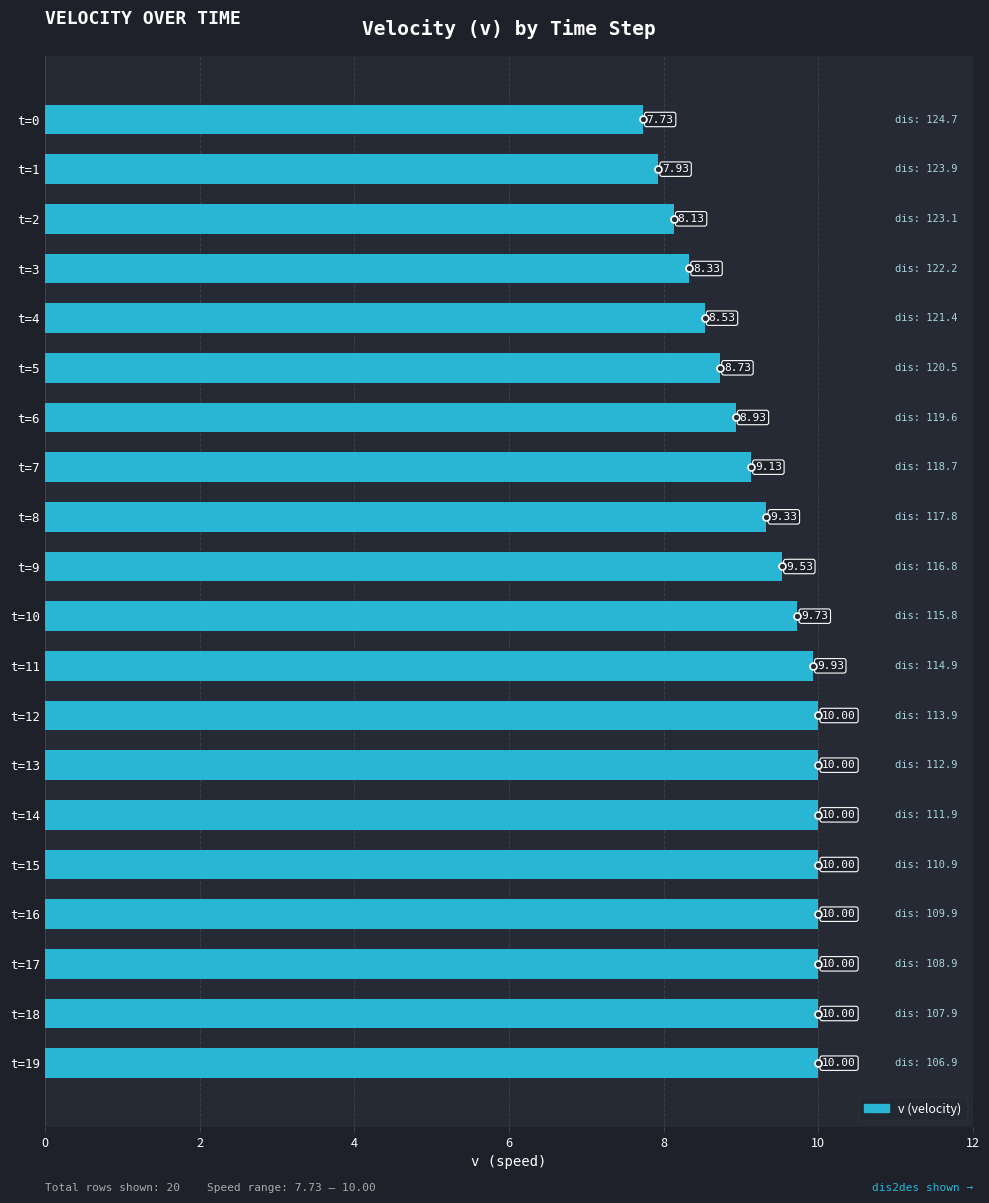

What is the average value?

9.3